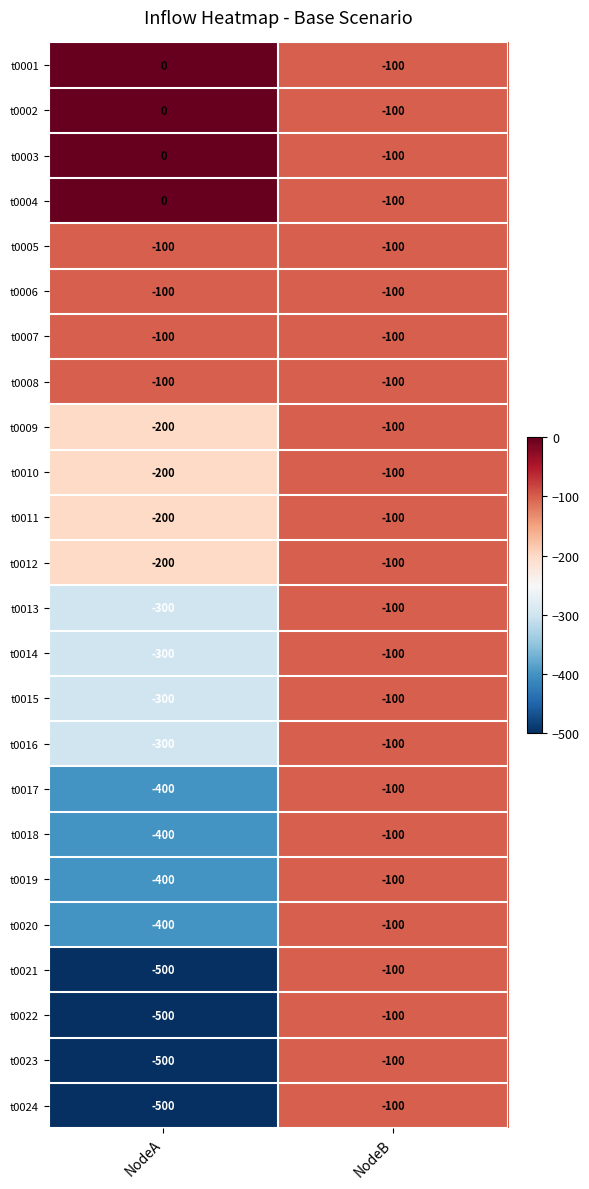

Rank the categories by t0003 value from highest to lowest.

NodeA, NodeB